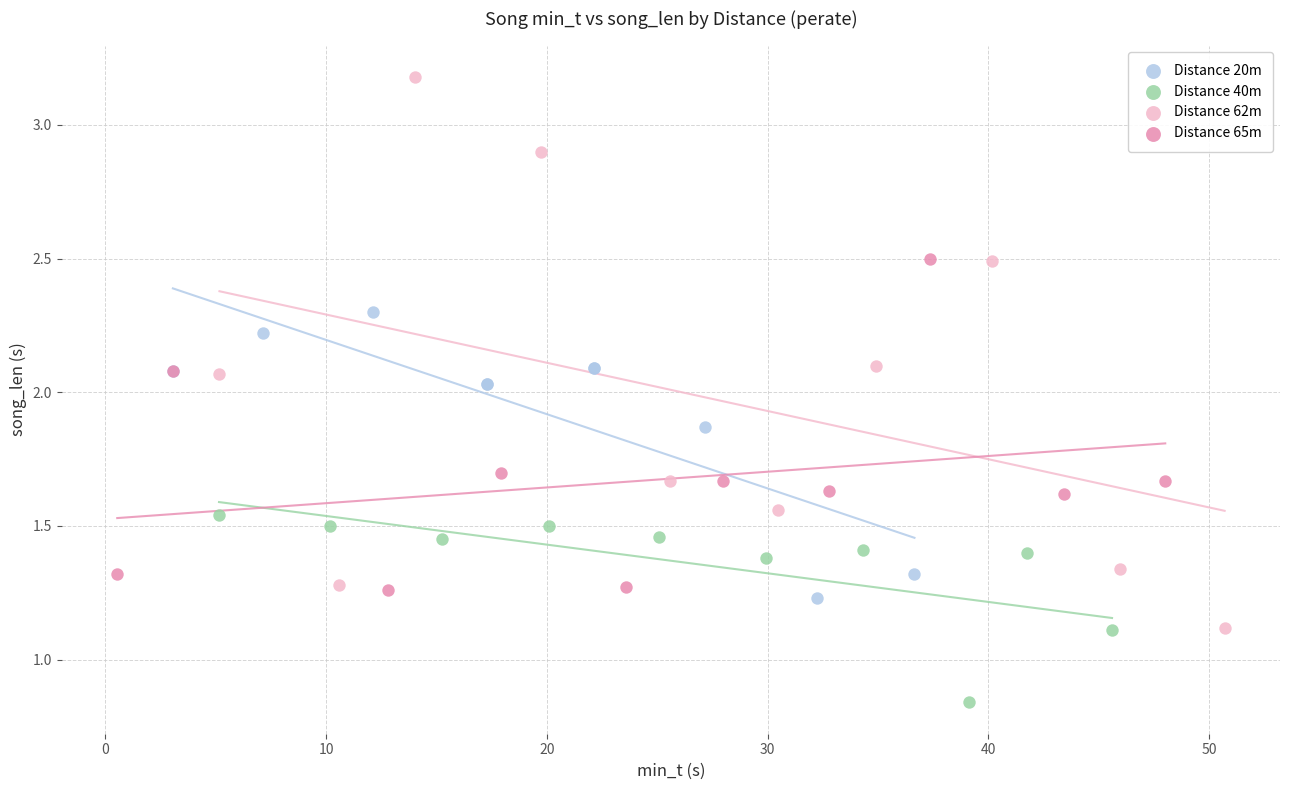

Which series contains the highest Y value?

Distance 62m